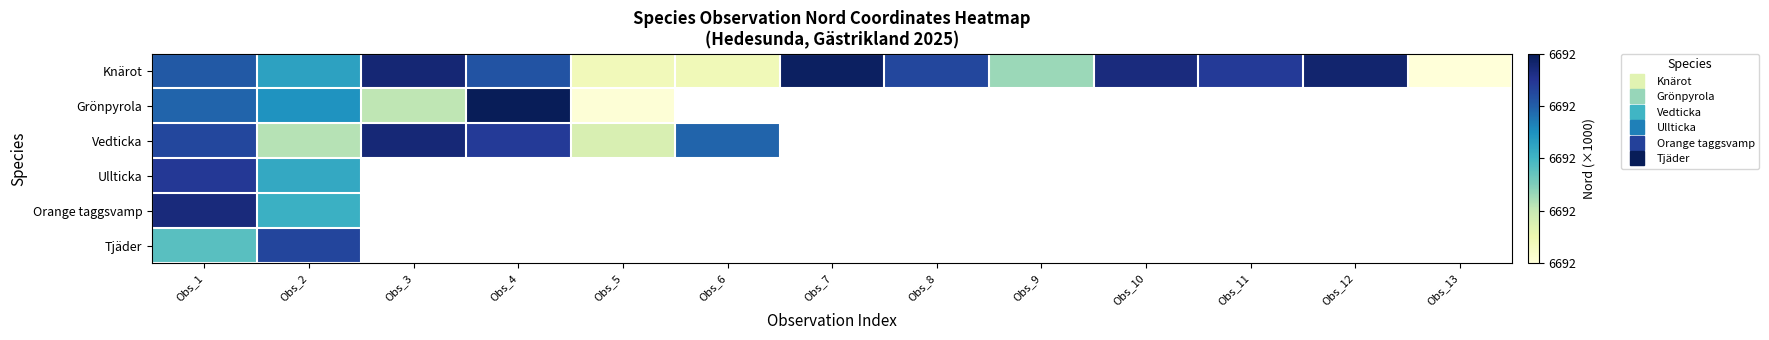

At which label is Knärot closest to 6692556?

Obs_2